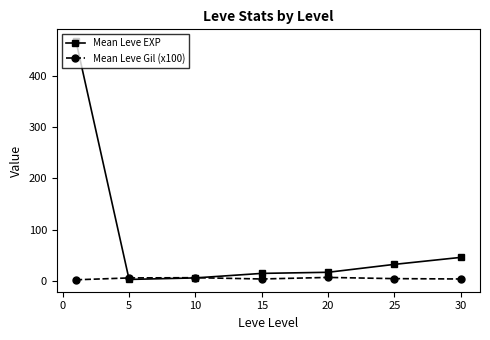

What are all the series names shown in the legend?

Mean Leve EXP, Mean Leve Gil (x100)